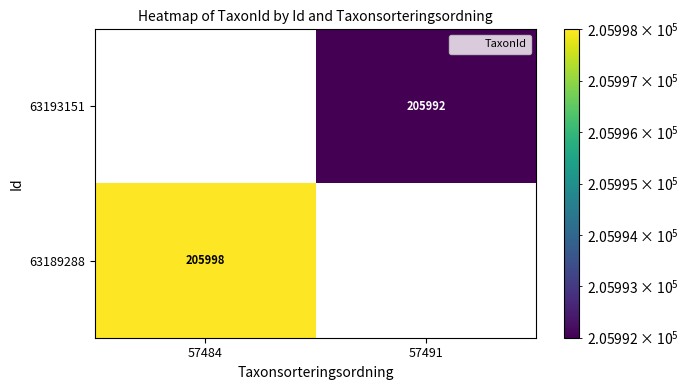

What is the sum of all 63189288 values?

205998